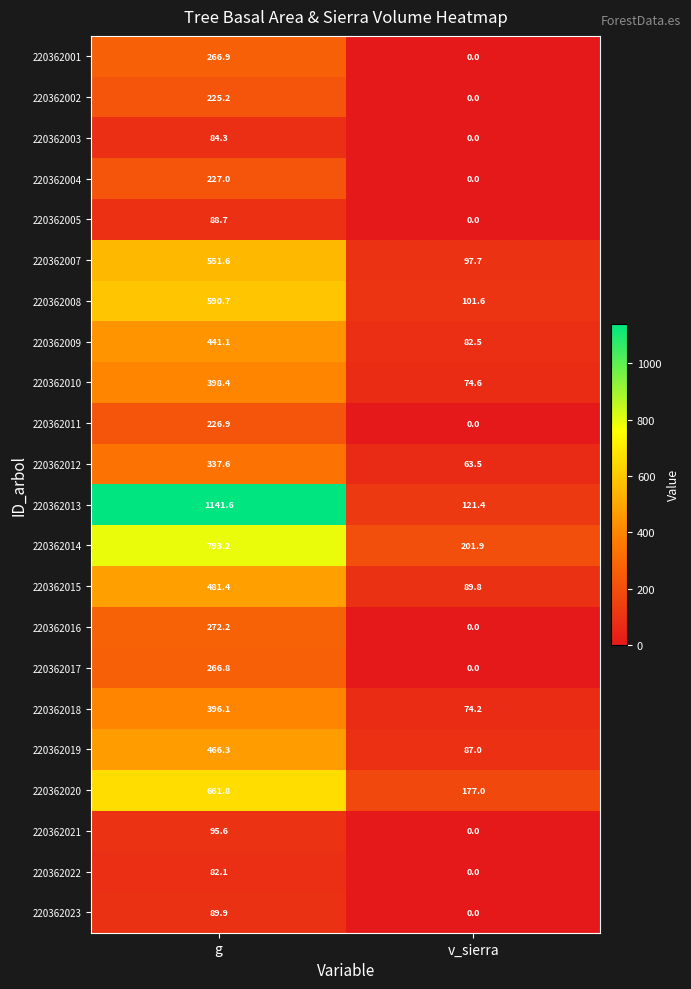

Rank the series at g from highest to lowest value.

220362013, 220362014, 220362020, 220362008, 220362007, 220362015, 220362019, 220362009, 220362010, 220362018, 220362012, 220362016, 220362001, 220362017, 220362004, 220362011, 220362002, 220362021, 220362023, 220362005, 220362003, 220362022